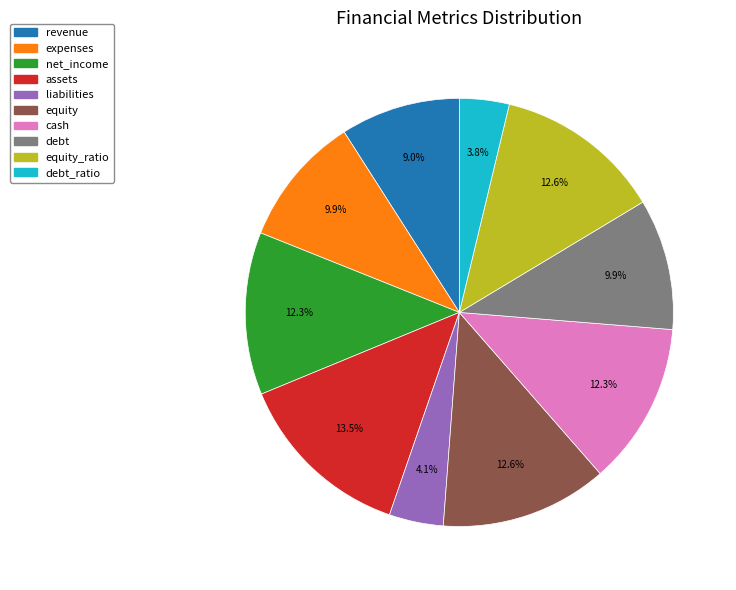

Is there any slice that represents more than half of the pie?

No